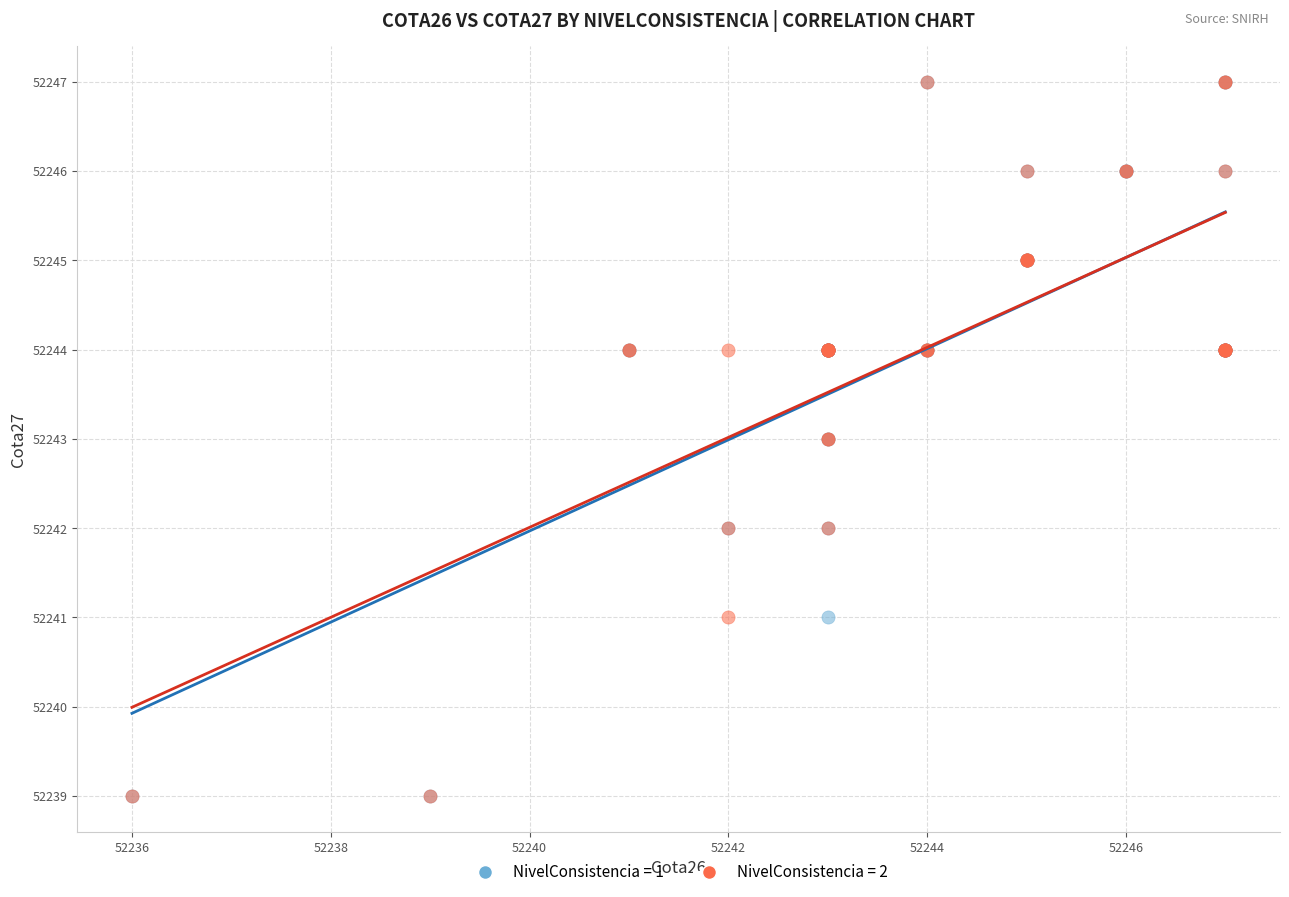

What are all the series names shown in the legend?

NivelConsistencia = 1, NivelConsistencia = 2